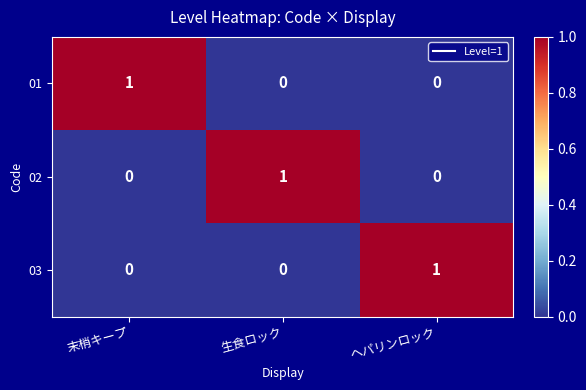

How many series are shown in this chart?

3